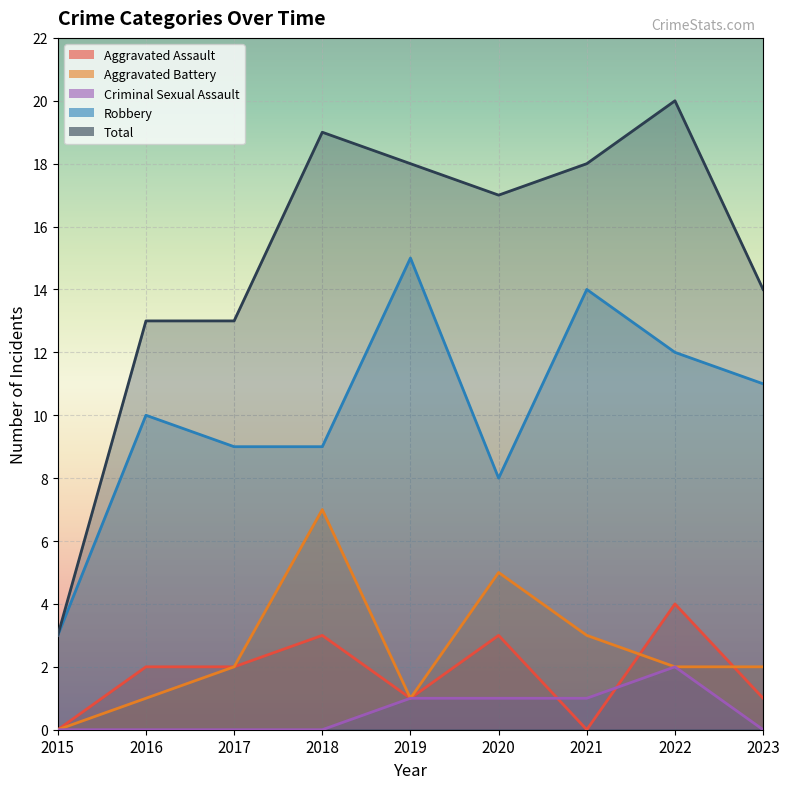

Rank the categories by Robbery value from lowest to highest.

2015, 2020, 2017, 2018, 2016, 2023, 2022, 2021, 2019